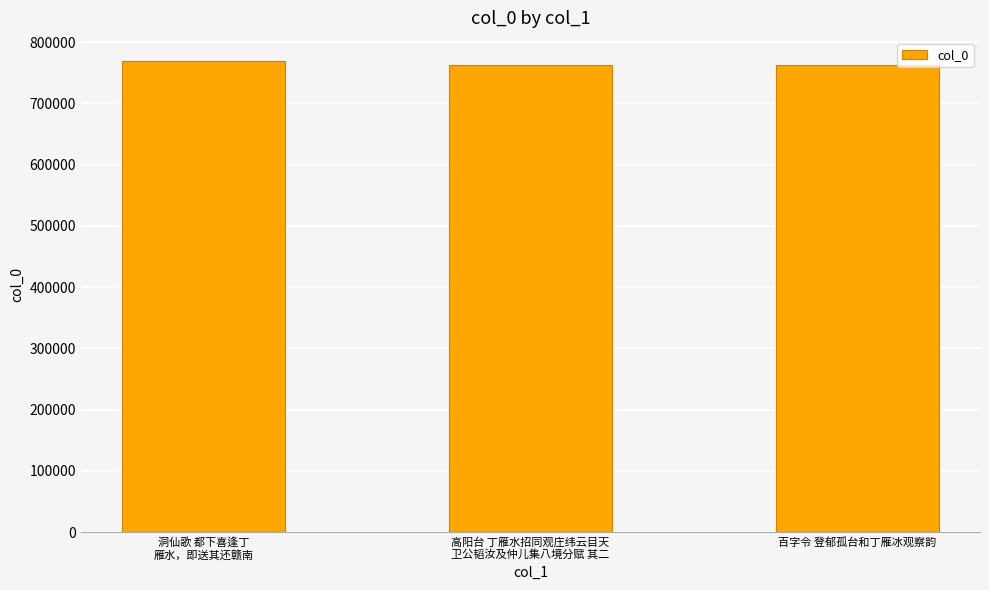

What is the change in value from 高阳台 丁雁水招同观庄纬云目天
卫公韬汝及仲儿集八境分赋 其二 to 百字令 登郁孤台和丁雁冰观察韵?

+30